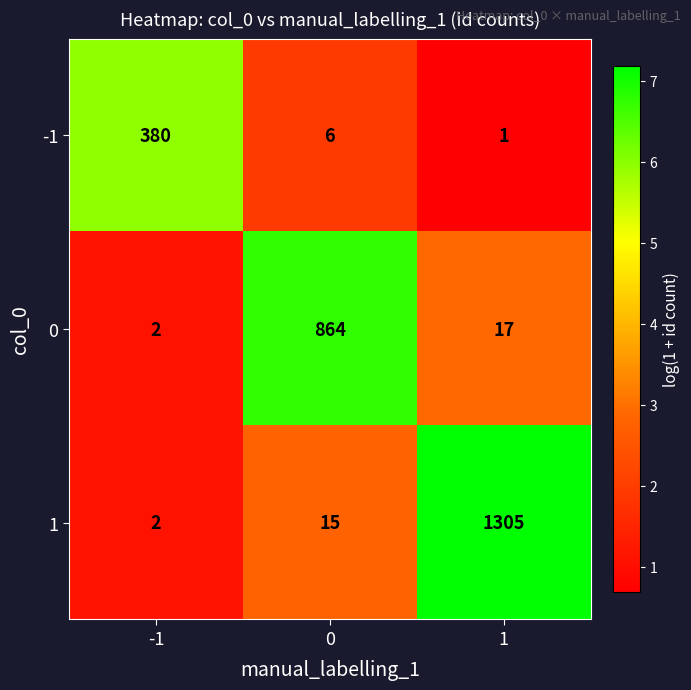

Reading left to right, extract all data points from this chart.

-1: 380	6	1
0: 2	864	17
1: 2	15	1305